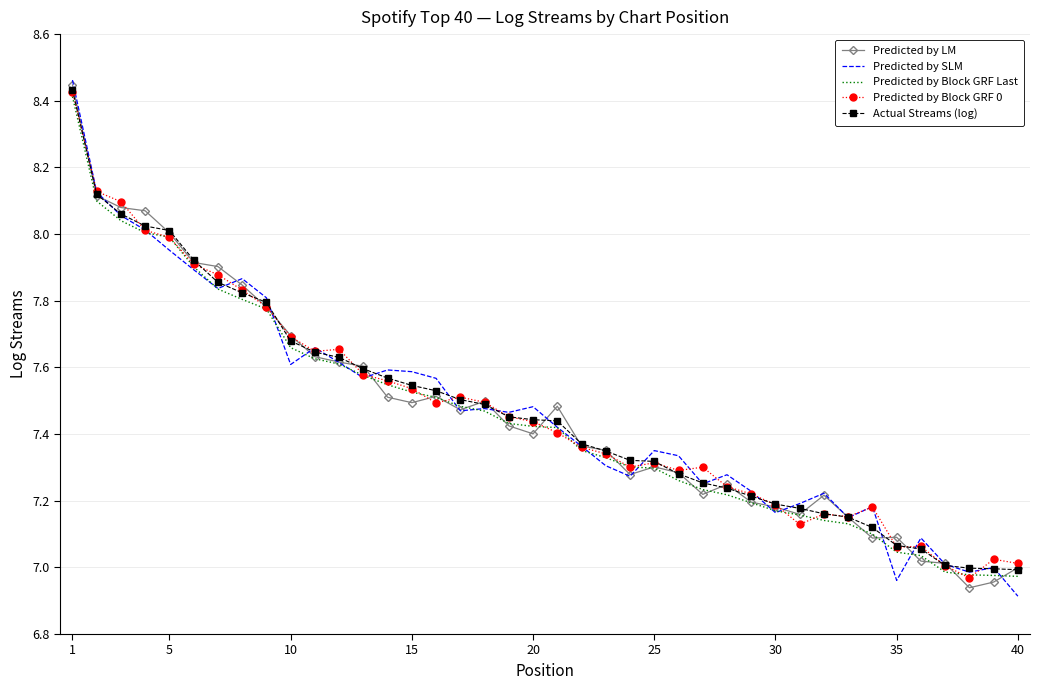

True or false: Predicted by Block GRF Last has more than 1 points higher than both neighbors.

False